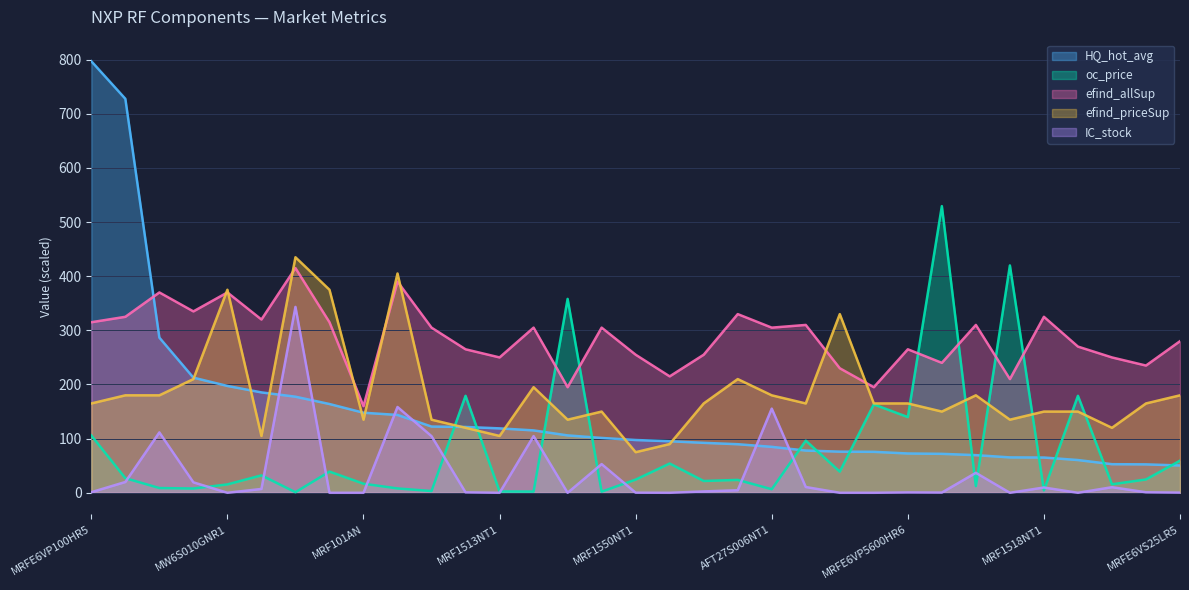

Is the value of oc_price at AFT05MS031NR1 greater than the value of efind_allSup at MRFE6VS25LR5?

No